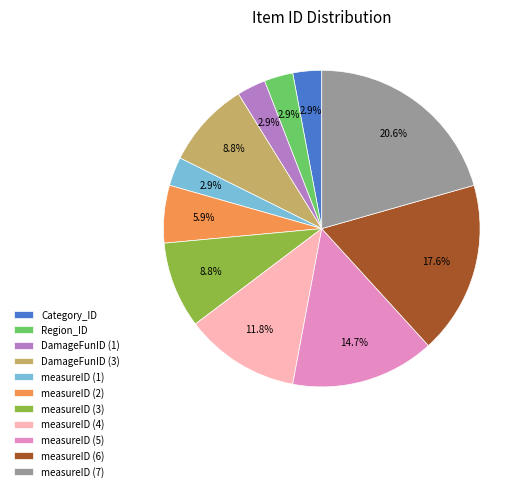

To the nearest percent, what is the average slice percentage?

9%